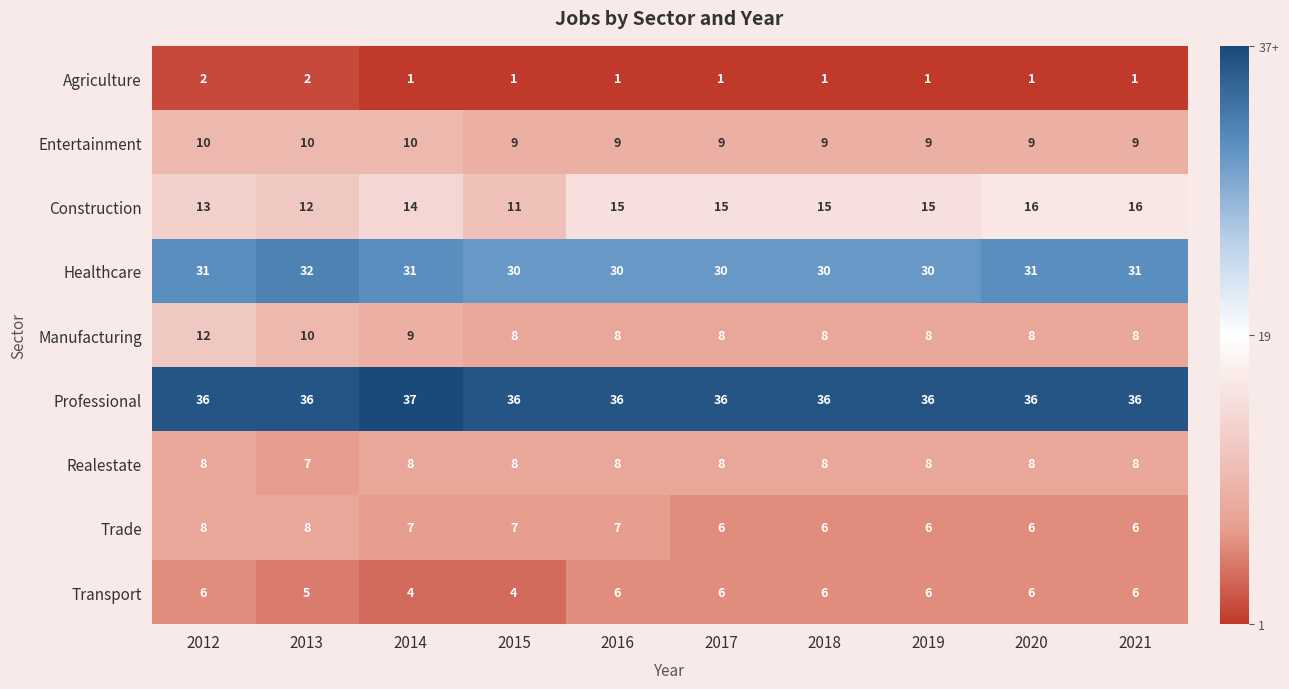

What is the minimum value shown in the chart?

1